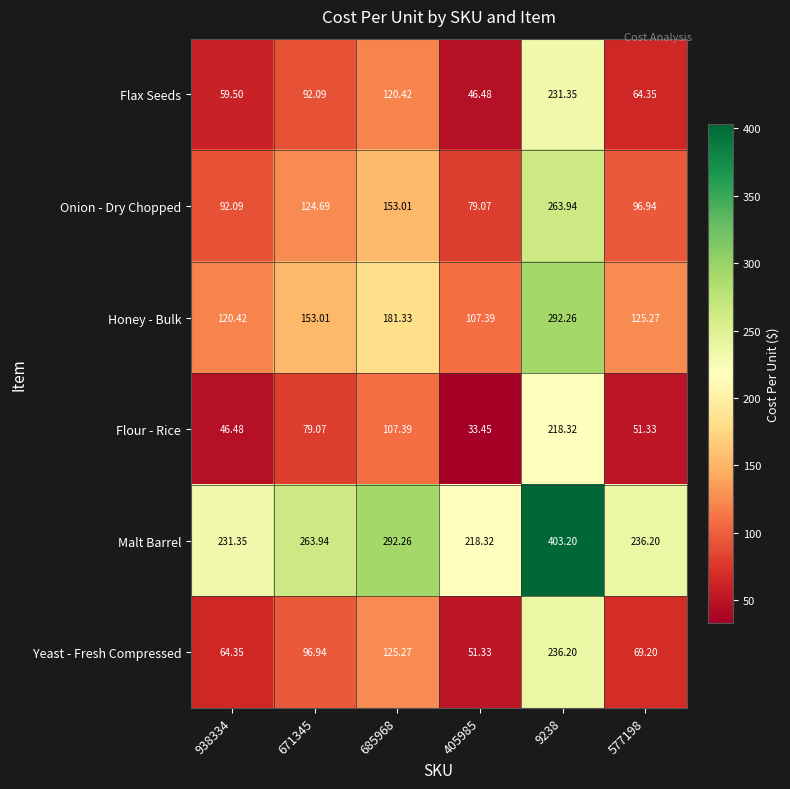

List the series in order of their peak value, highest first.

Malt Barrel, Honey - Bulk, Onion - Dry Chopped, Yeast - Fresh Compressed, Flax Seeds, Flour - Rice